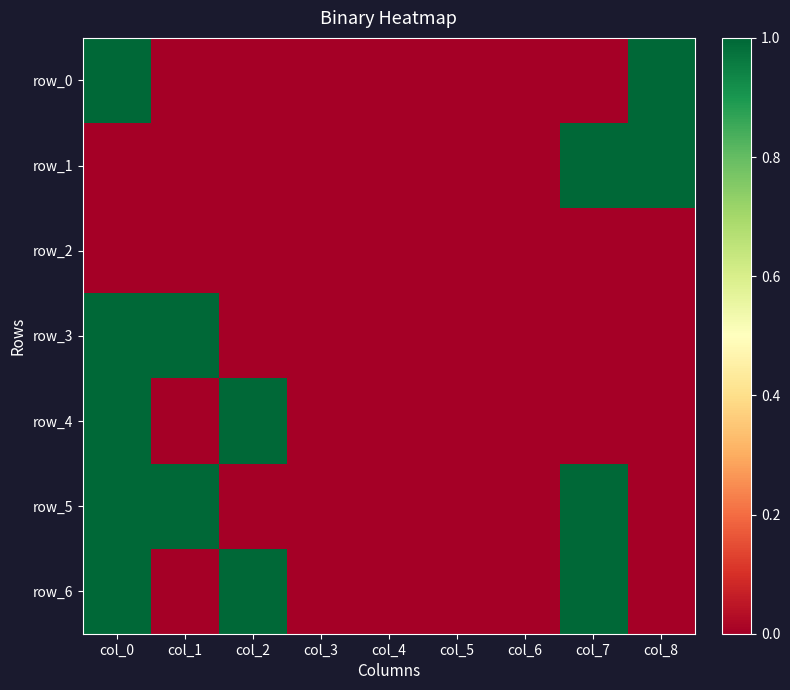

What is the sum of all row_0 values?

2